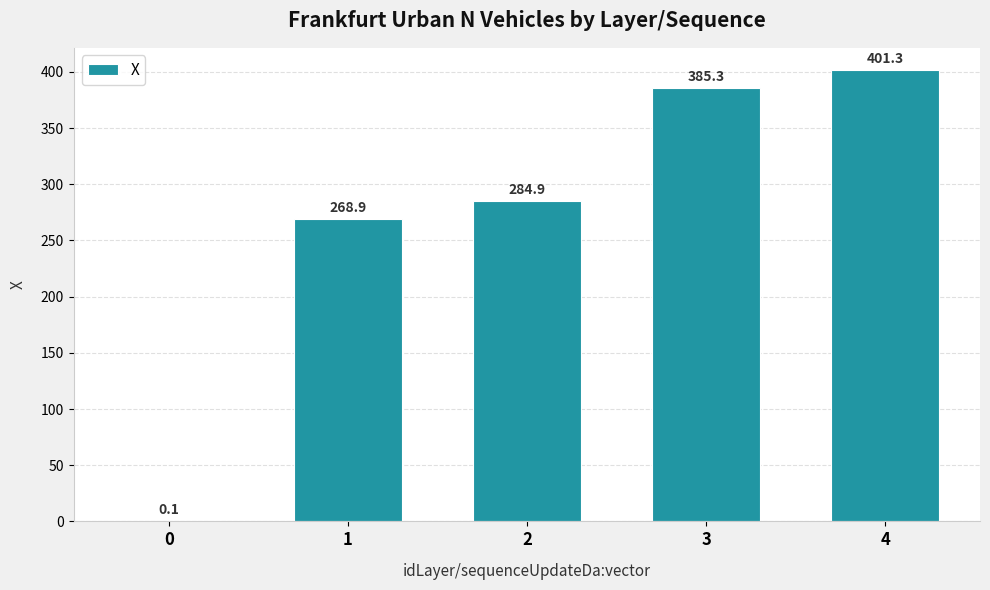

Reading right to left, list all the values displayed in this chart.

4=401.3	3=385.3	2=284.9	1=268.9	0=0.1